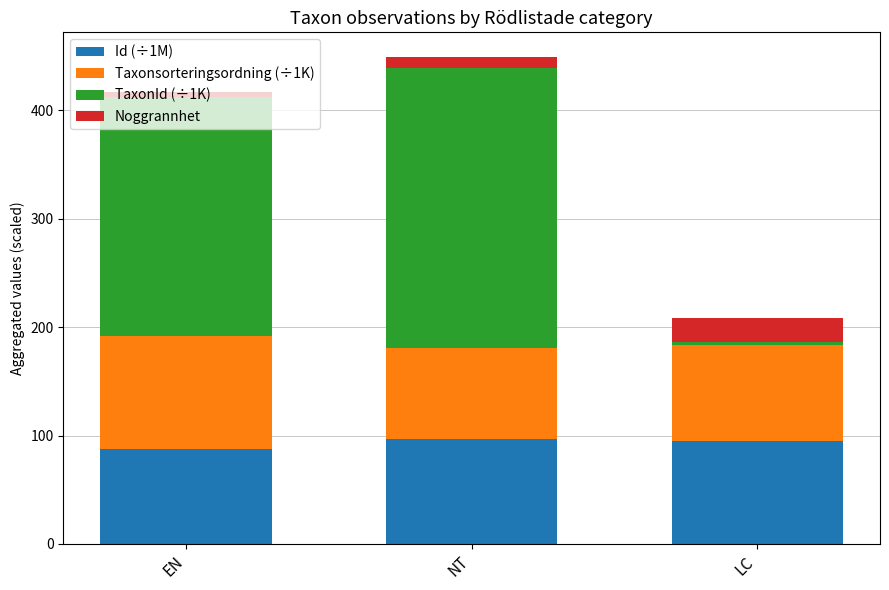

What is the maximum value for Id (÷1M)?

96.7